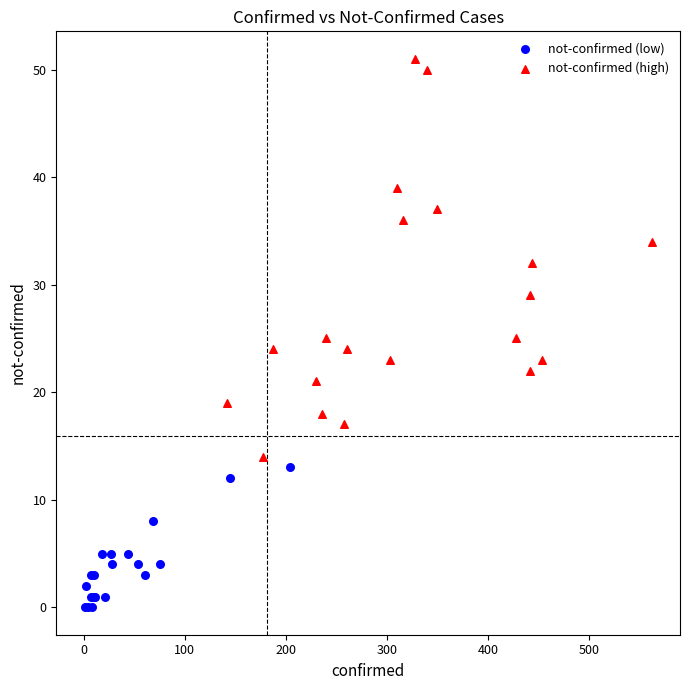

Which series contains the highest Y value?

not-confirmed (high)